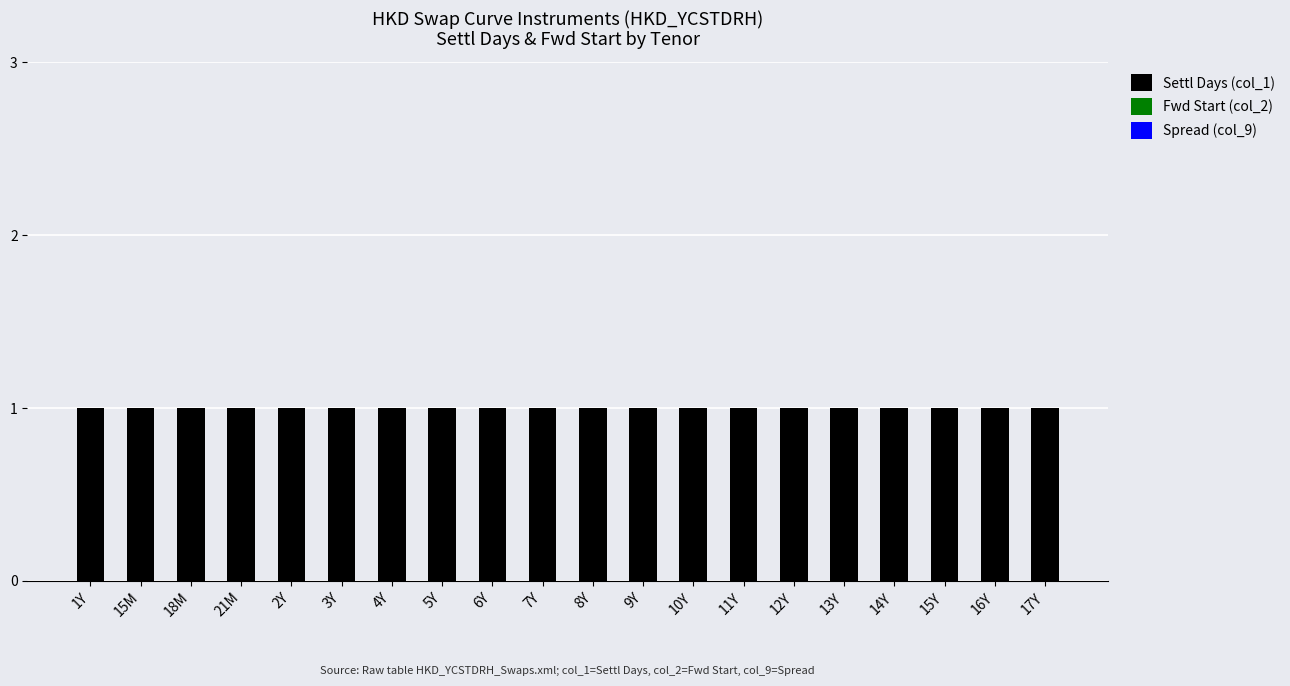

The Settl Days (col_1) series shows 1 at 10Y. True or false?

True